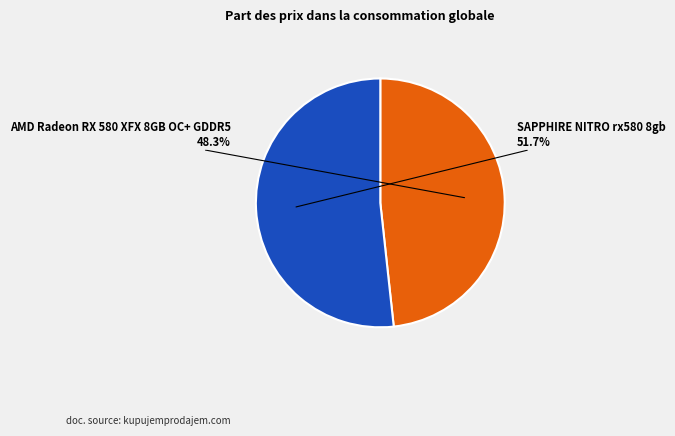

Is there any slice that represents more than half of the pie?

Yes